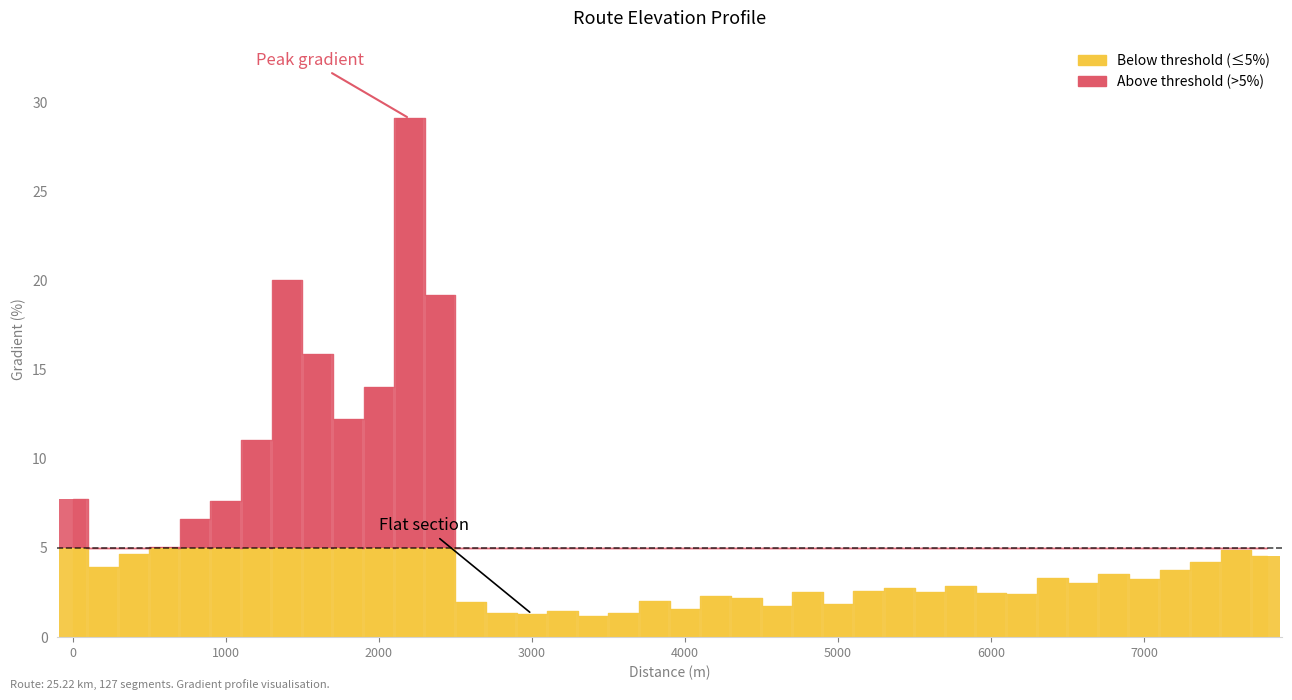

Count the number of values greater than 3.

21